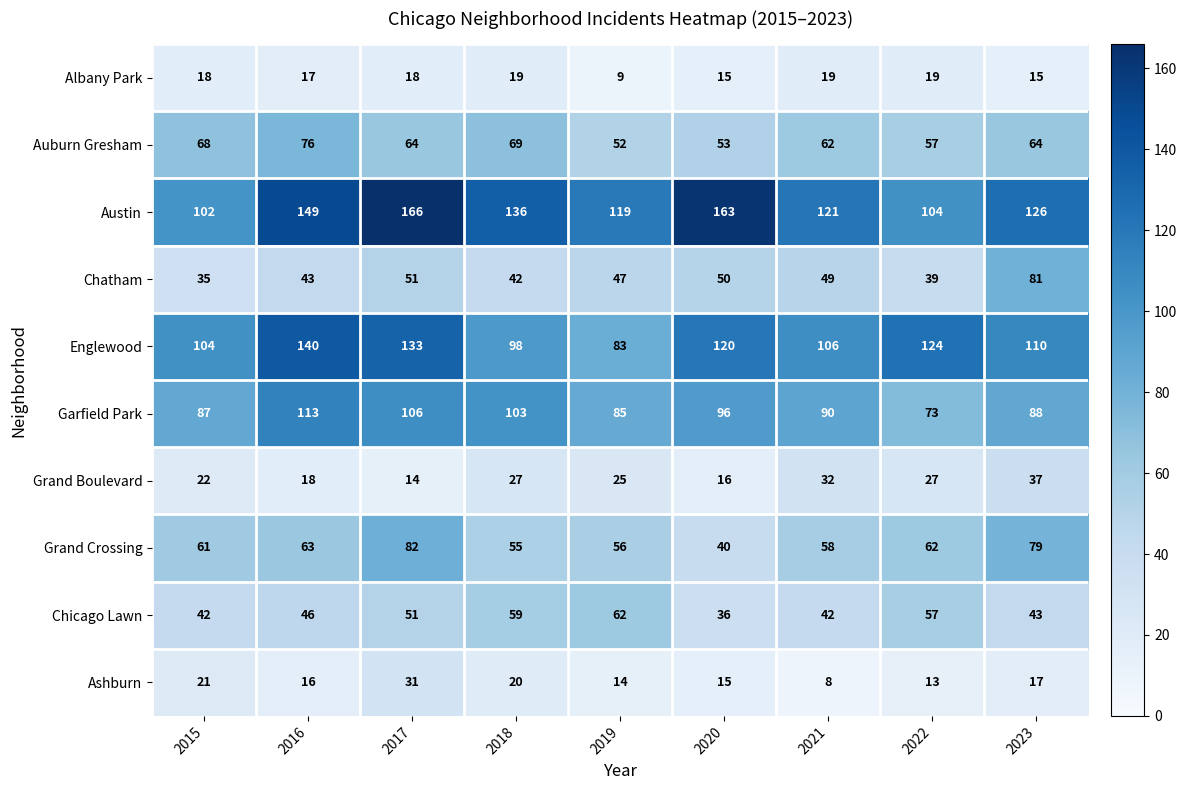

What is the total value across all series at 2018?

628